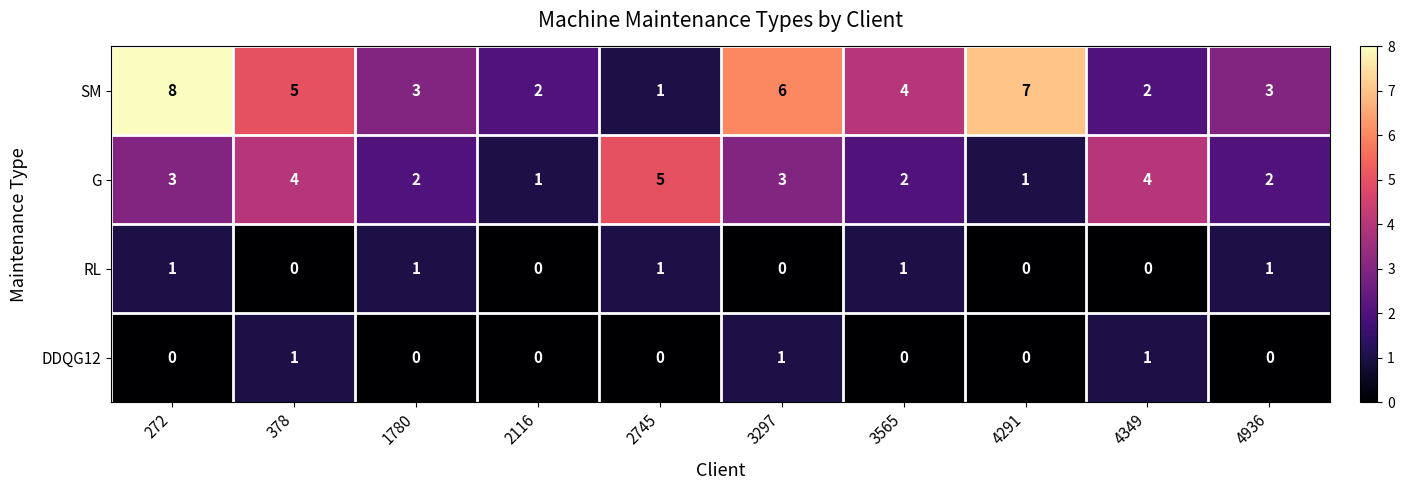

What is the sum of all DDQG12 values?

3